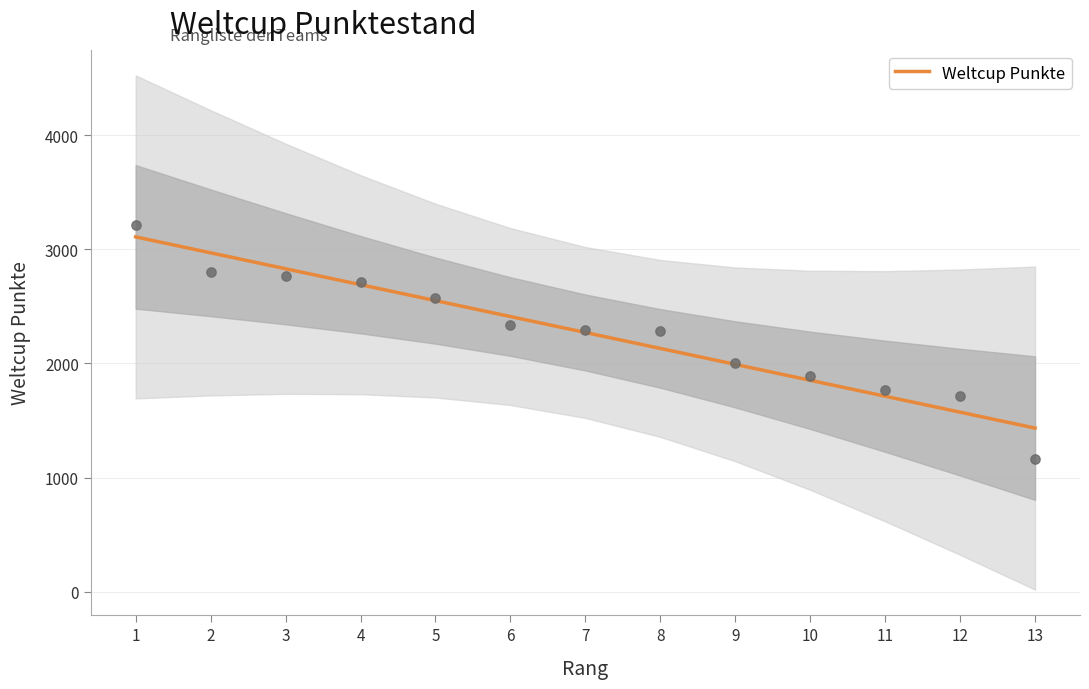

Between 1 and 8, which is larger?

1